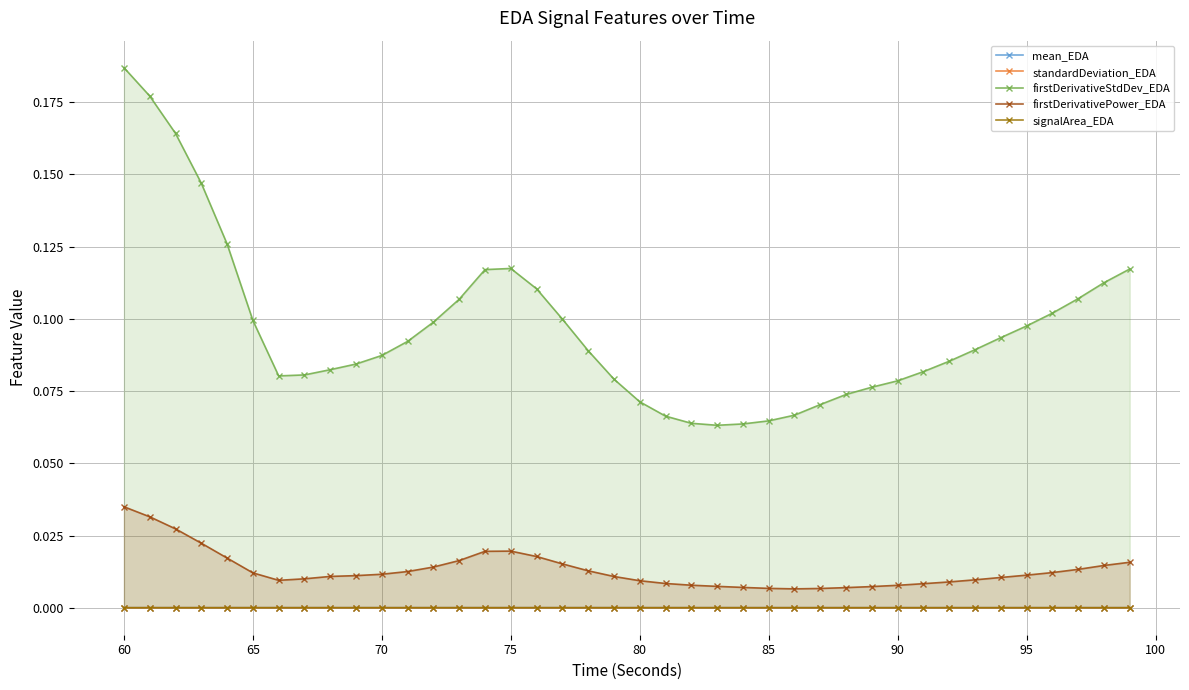

Reading right to left, what are all the values shown in this chart?

mean_EDA: 0.0	0.0	0.0	0.0	0.0	0.0	0.0	0.0	0.0	0.0	0.0	0.0	0.0	0.0	0.0	0.0	0.0	0.0	0.0	0.0	0.0	0.0	0.0	0.0	0.0	0.0	0.0	0.0	0.0	0.0	0.0	0.0	0.0	0.0	0.0	0.0	0.0	0.0	0.0	0.0
standardDeviation_EDA: 0.0	0.0	0.0	0.0	0.0	0.0	0.0	0.0	0.0	0.0	0.0	0.0	0.0	0.0	0.0	0.0	0.0	0.0	0.0	0.0	0.0	0.0	0.0	0.0	0.0	0.0	0.0	0.0	0.0	0.0	0.0	0.0	0.0	0.0	0.0	0.0	0.0	0.0	0.0	0.0
firstDerivativeStdDev_EDA: 0.1	0.1	0.1	0.1	0.1	0.1	0.1	0.1	0.1	0.1	0.1	0.1	0.1	0.1	0.1	0.1	0.1	0.1	0.1	0.1	0.1	0.1	0.1	0.1	0.1	0.1	0.1	0.1	0.1	0.1	0.1	0.1	0.1	0.1	0.1	0.1	0.1	0.2	0.2	0.2
firstDerivativePower_EDA: 0.0	0.0	0.0	0.0	0.0	0.0	0.0	0.0	0.0	0.0	0.0	0.0	0.0	0.0	0.0	0.0	0.0	0.0	0.0	0.0	0.0	0.0	0.0	0.0	0.0	0.0	0.0	0.0	0.0	0.0	0.0	0.0	0.0	0.0	0.0	0.0	0.0	0.0	0.0	0.0
signalArea_EDA: 0.0	0.0	0.0	0.0	0.0	0.0	0.0	0.0	0.0	0.0	0.0	0.0	0.0	0.0	0.0	0.0	0.0	0.0	0.0	0.0	0.0	0.0	0.0	0.0	0.0	0.0	0.0	0.0	0.0	0.0	0.0	0.0	0.0	0.0	0.0	0.0	0.0	0.0	0.0	0.0